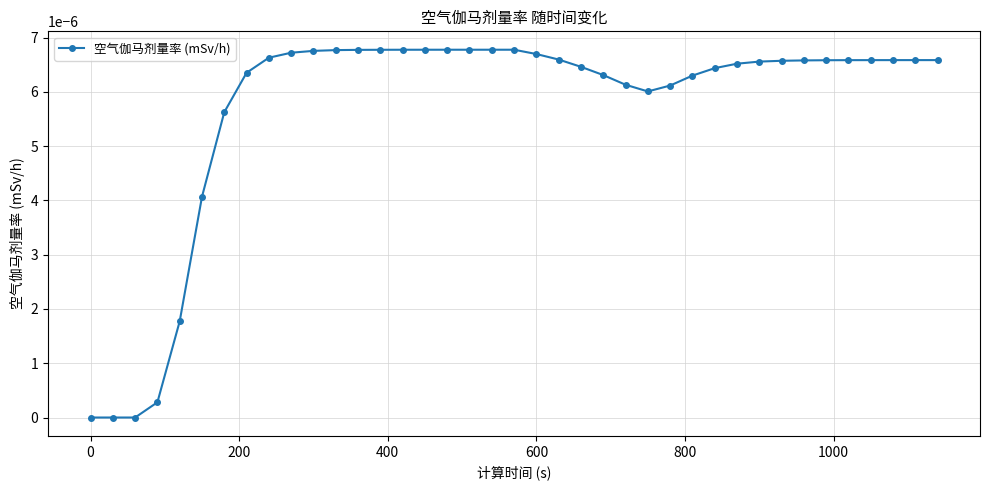

True or false: there are more than 0 points higher than both neighbors.

True